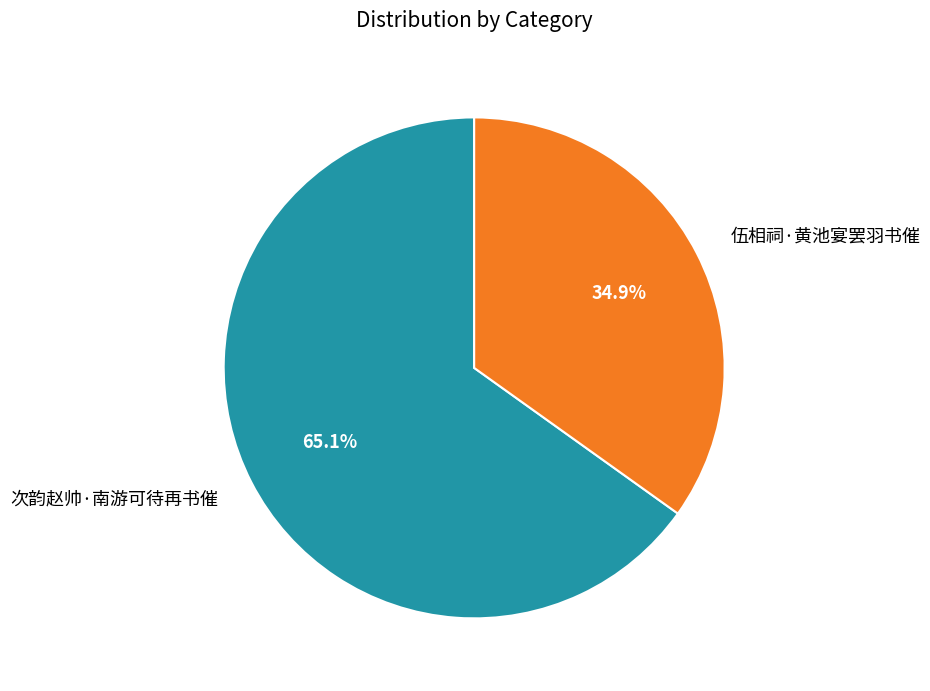

What percentage is the 伍相祠·黄池宴罢羽书催 slice, to the nearest percent?

35%